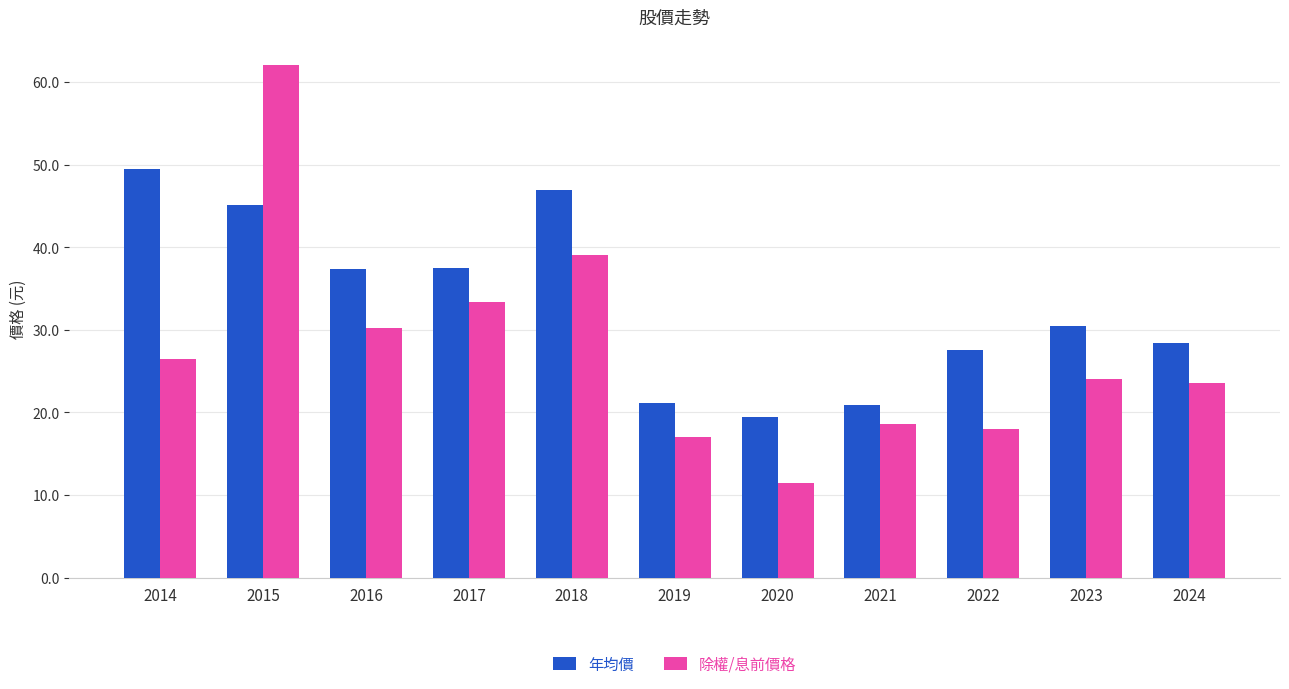

What is the maximum value shown in the chart?

62.0